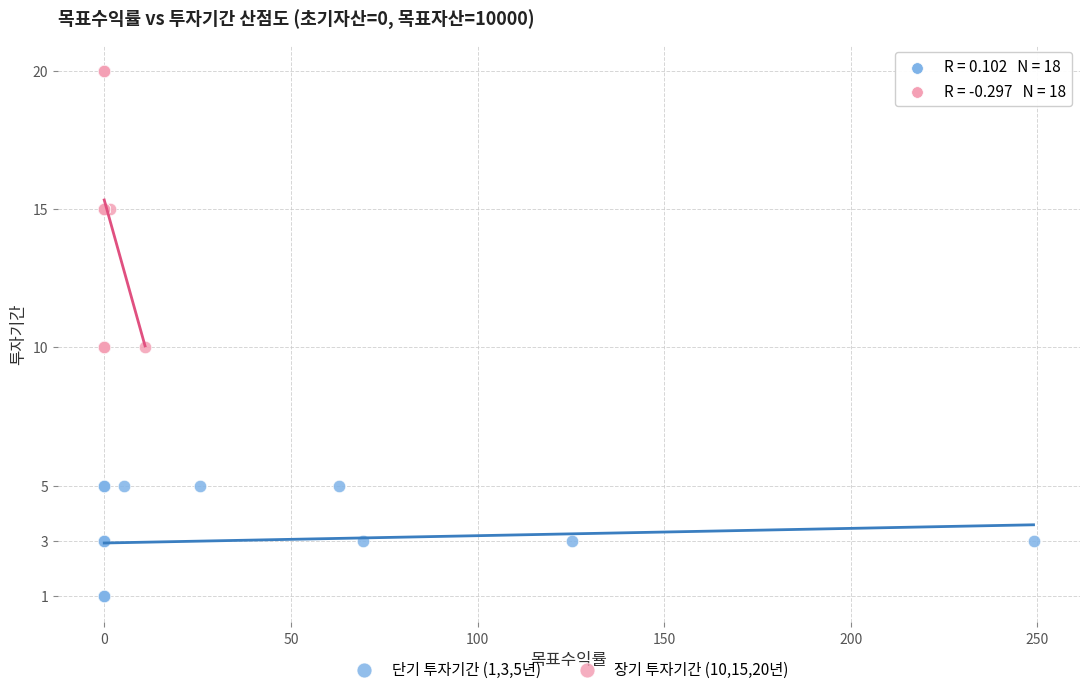

Which series contains the highest Y value?

장기 투자기간 (10,15,20년)